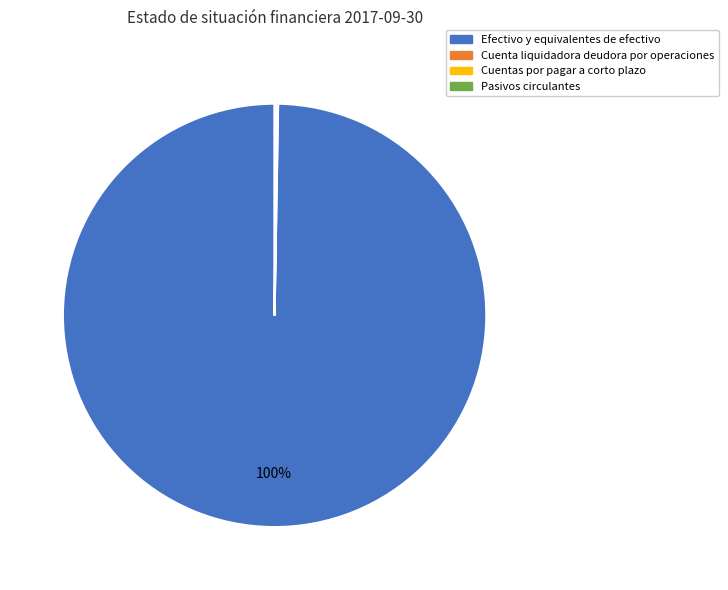

Is there any slice that represents more than half of the pie?

Yes